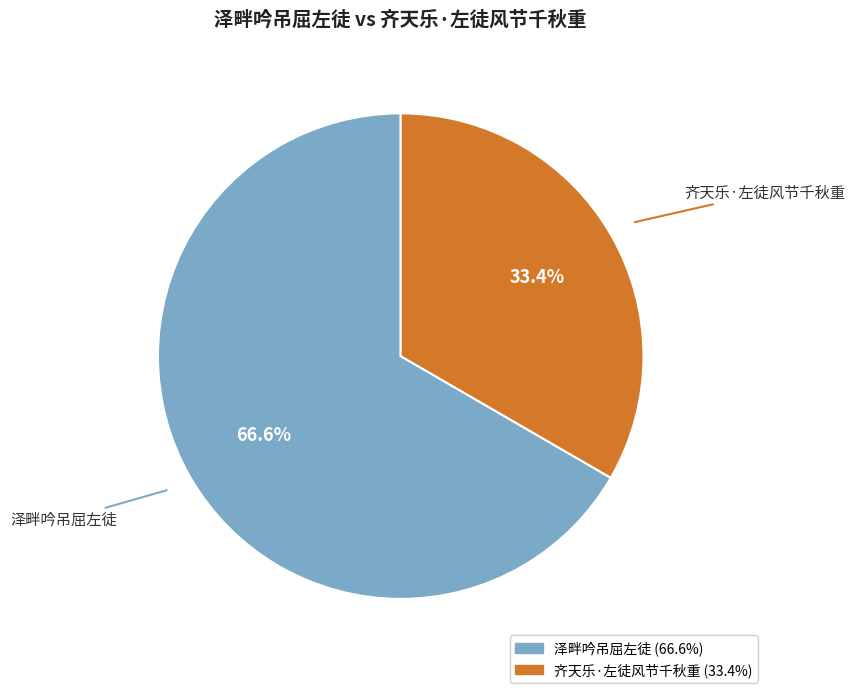

Between 齐天乐·左徒风节千秋重 and 泽畔吟吊屈左徒, which is larger?

泽畔吟吊屈左徒